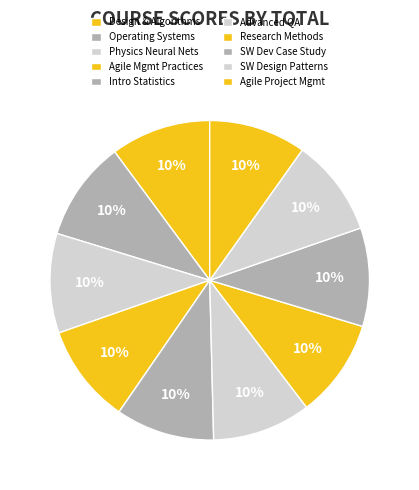

Count the number of slices in the pie.

10